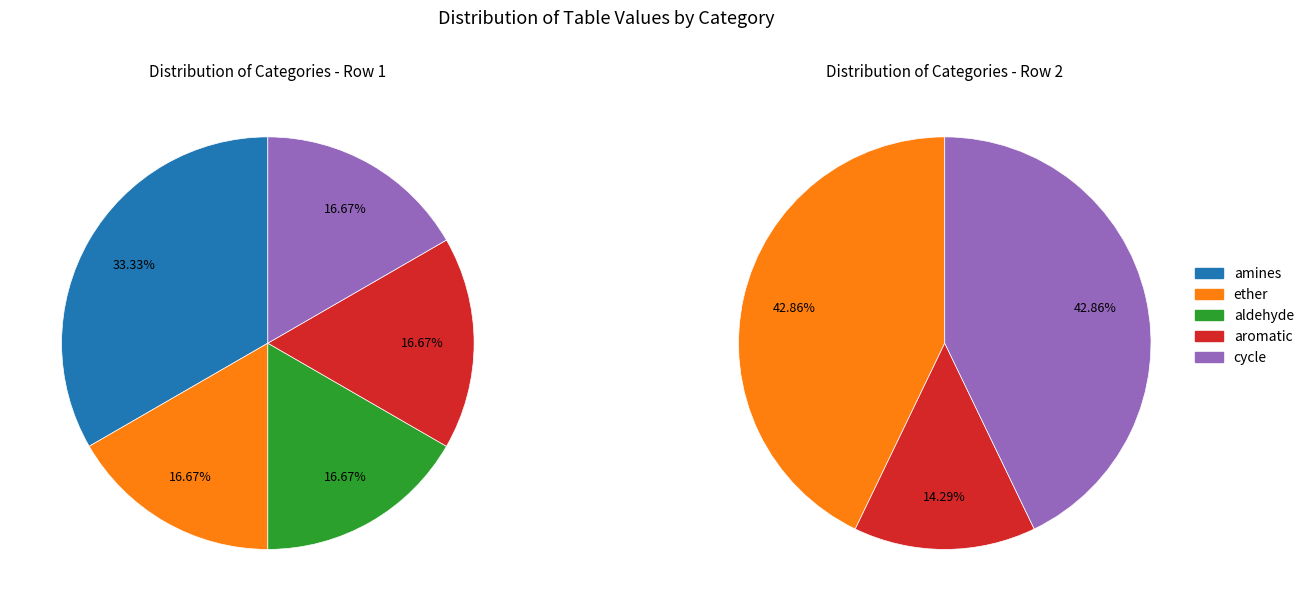

Approximately how many times larger is the value at aldehyde compared to aromatic?

1.0